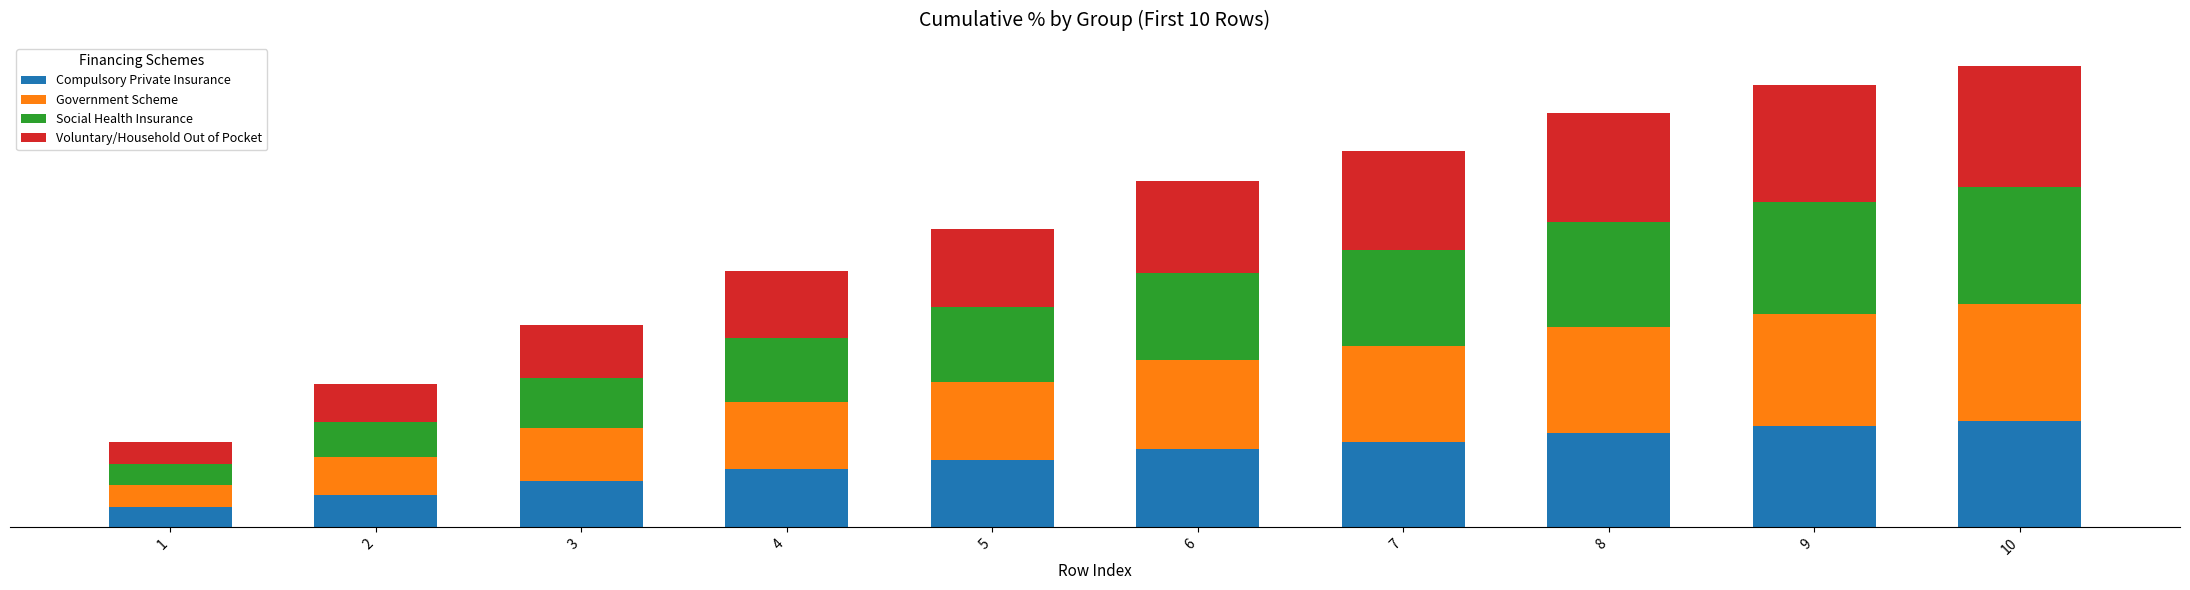

Does the chart contain any negative values?

No